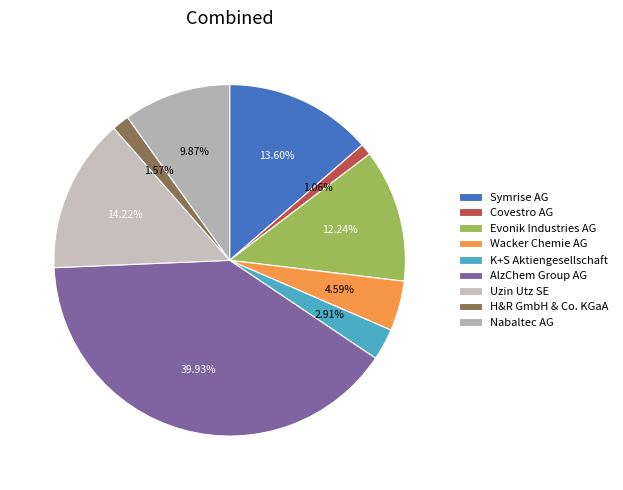

Rank the categories by value from lowest to highest.

Covestro AG, H&R GmbH & Co. KGaA, K+S Aktiengesellschaft, Wacker Chemie AG, Nabaltec AG, Evonik Industries AG, Symrise AG, Uzin Utz SE, AlzChem Group AG